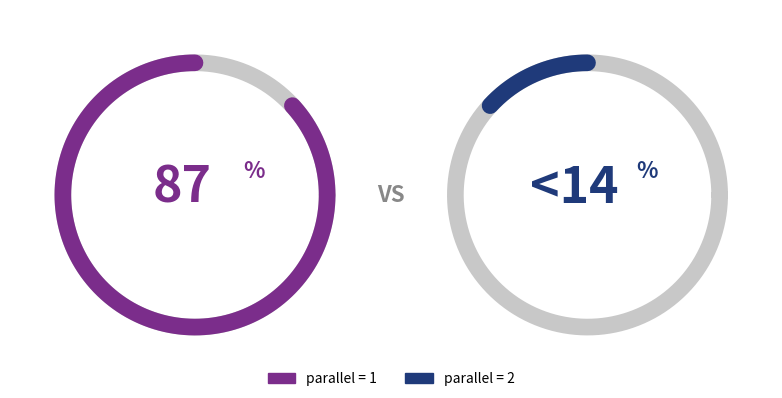

To the nearest percent, what percentage of the pie is 2?

13%